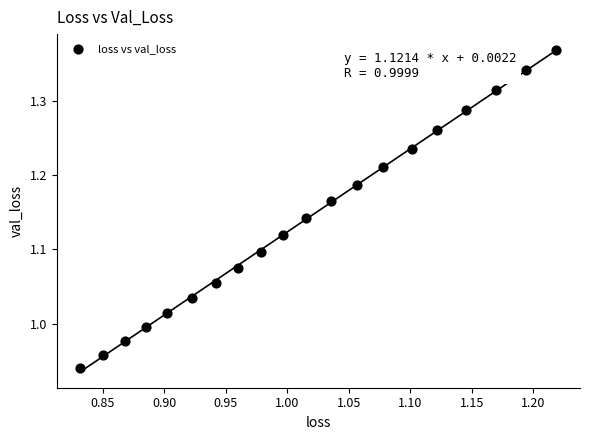

What is the range of Y values (max minus min)?

0.4